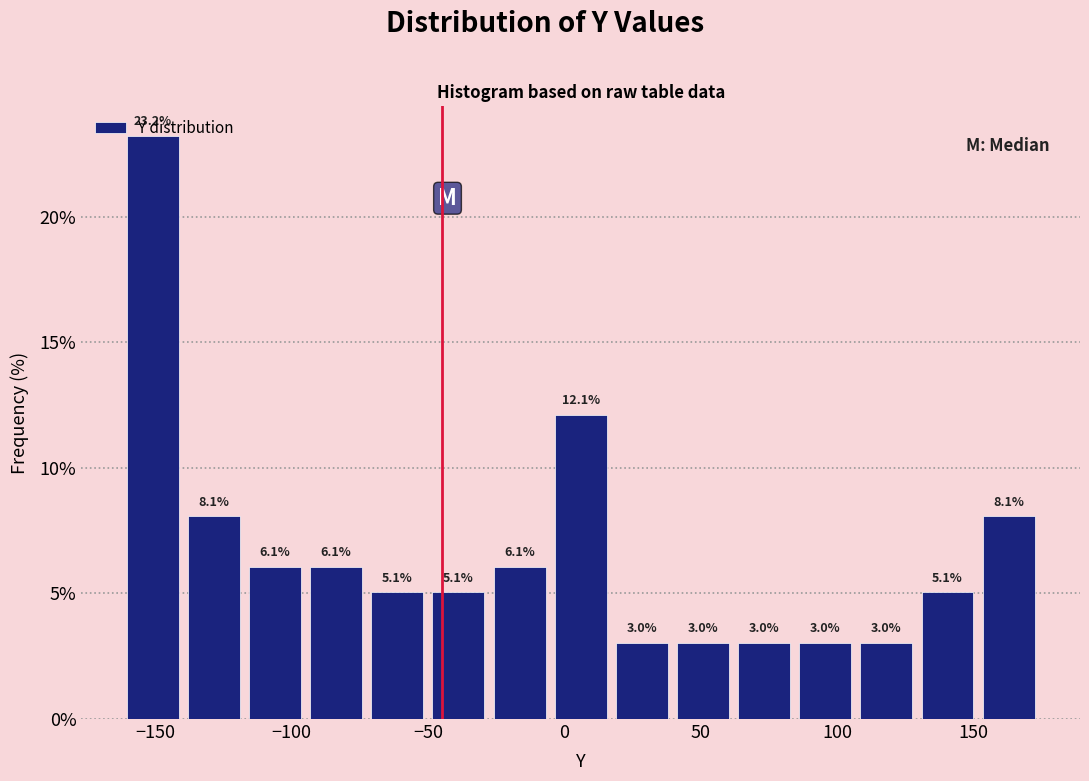

Reading left to right, transcribe this chart: for each bar, give the range it covers on the x-axis and its height. The bar edges are not printed on the chart, so give them approximately, as read against the axis.

-160 to -140: 23.2
-140 to -115: 8.1
-115 to -95: 6.1
-95 to -70: 6.1
-70 to -50: 5.1
-50 to -30: 5.1
-30 to -5: 6.1
-5 to 15: 12.1
15 to 40: 3.0
40 to 60: 3.0
60 to 85: 3.0
85 to 105: 3.0
105 to 130: 3.0
130 to 150: 5.1
150 to 175: 8.1